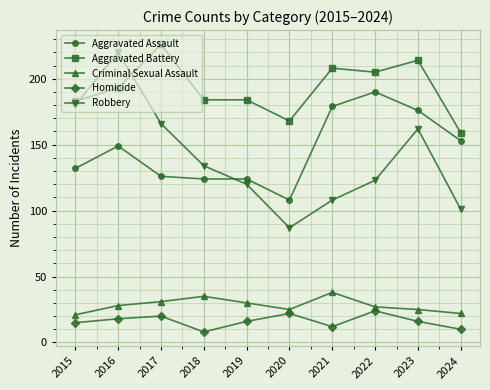

Reading left to right, list all the values displayed in this chart.

Aggravated Assault: 132	149	126	124	124	108	179	190	176	153
Aggravated Battery: 183	193	226	184	184	168	208	205	214	159
Criminal Sexual Assault: 21	28	31	35	30	25	38	27	25	22
Homicide: 15	18	20	8	16	22	12	24	16	10
Robbery: 180	220	166	134	120	87	108	123	162	101